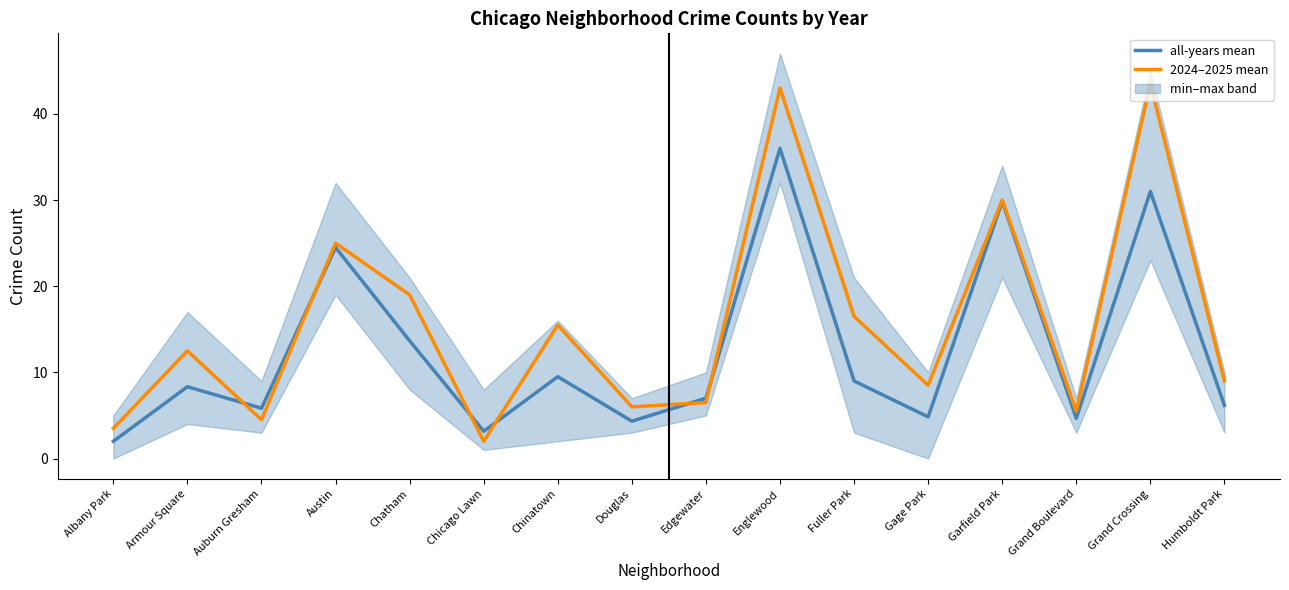

What is the difference between the highest and lowest values at Grand Boulevard?

0.8